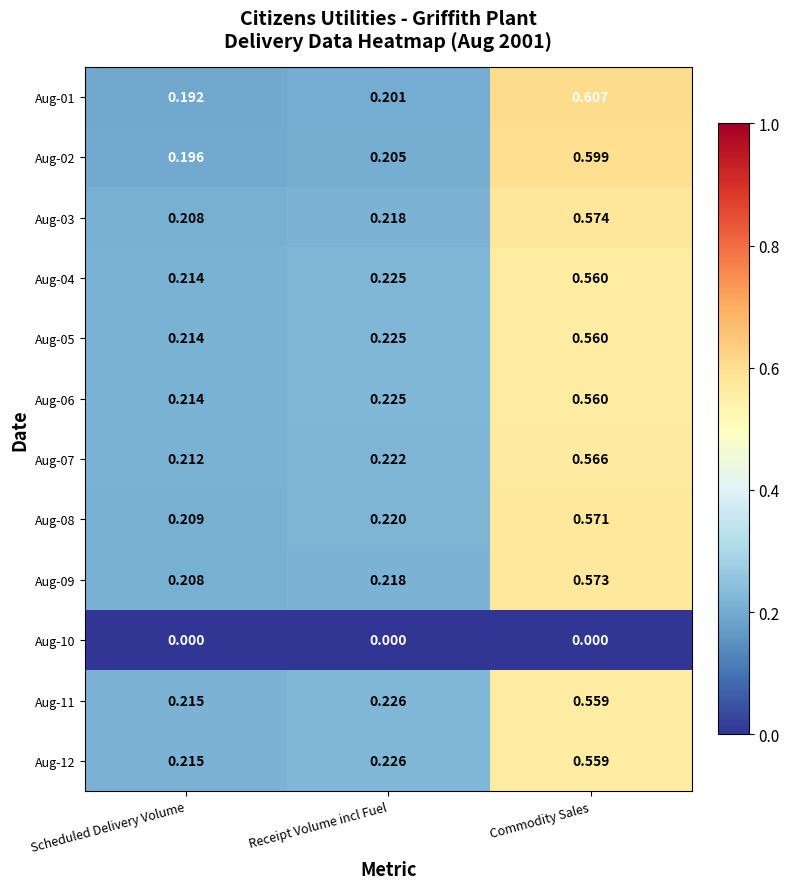

Which category has the highest value in the Aug-09 series?

Commodity Sales